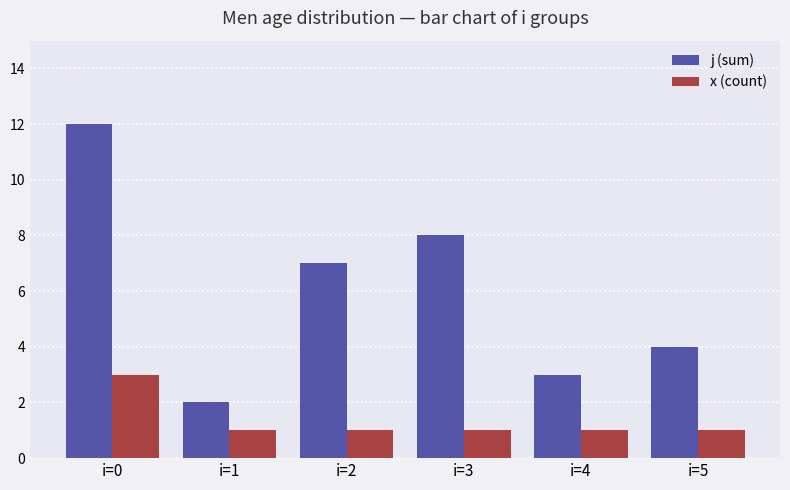

At which label does x (count) reach its peak?

i=0